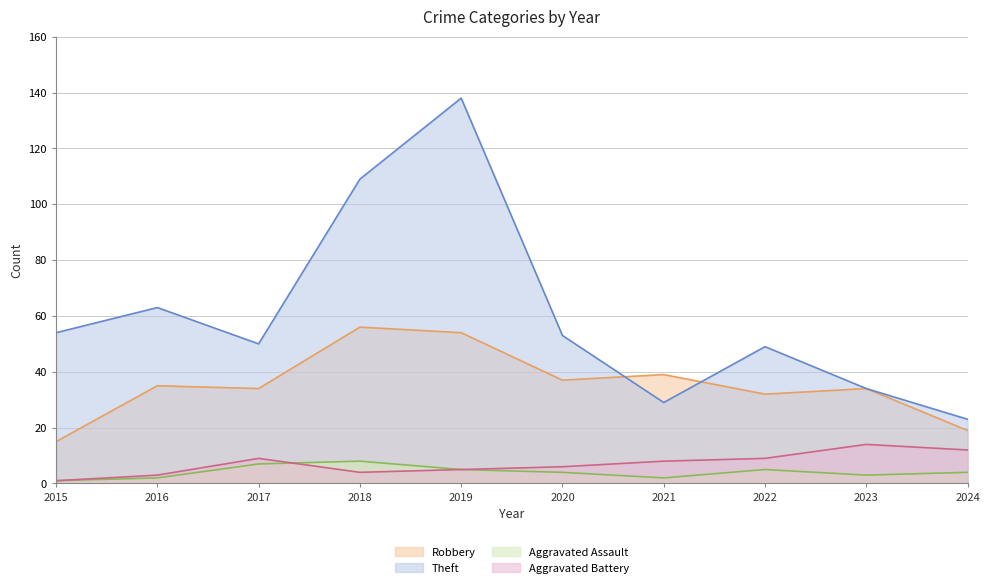

True or false: Robbery and Aggravated Battery cross at least once.

False